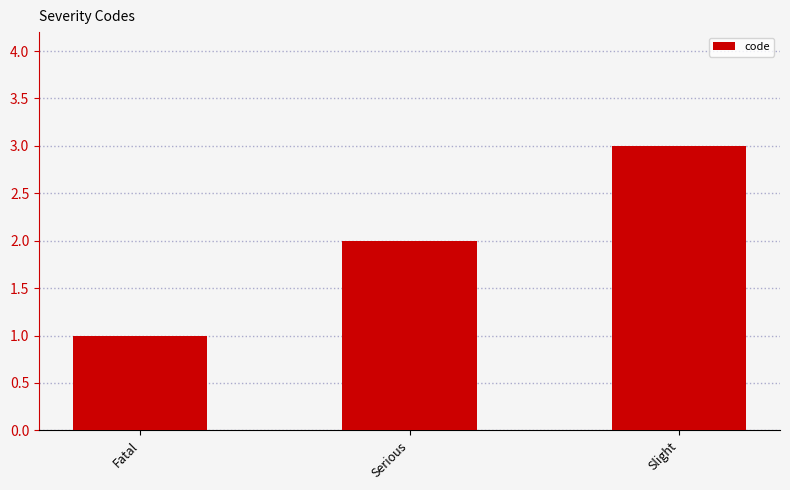

Reading left to right, what are all the values shown in this chart?

1	2	3